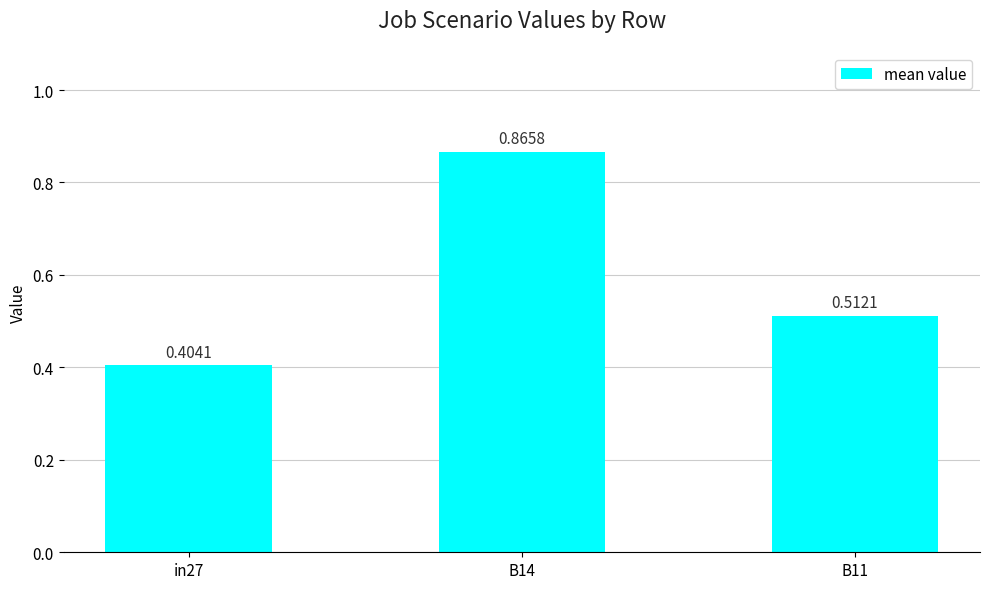

Which has a higher value, in27 or B11?

B11